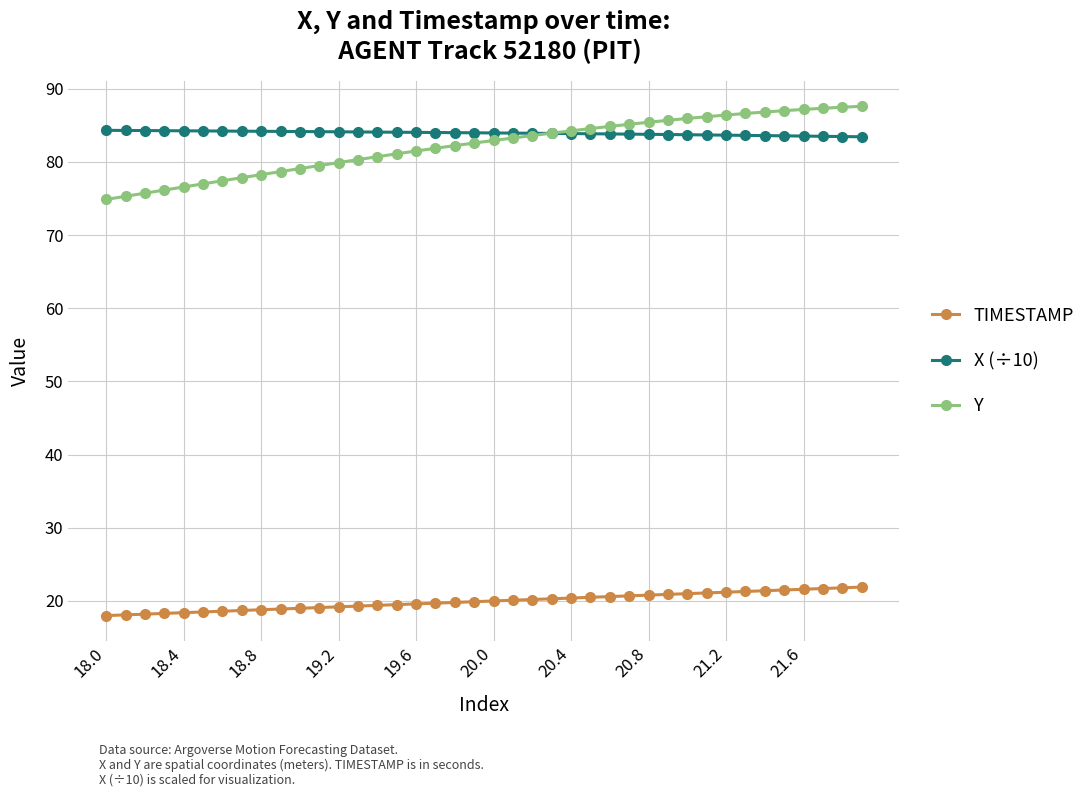

How many categories are shown in the chart?

40